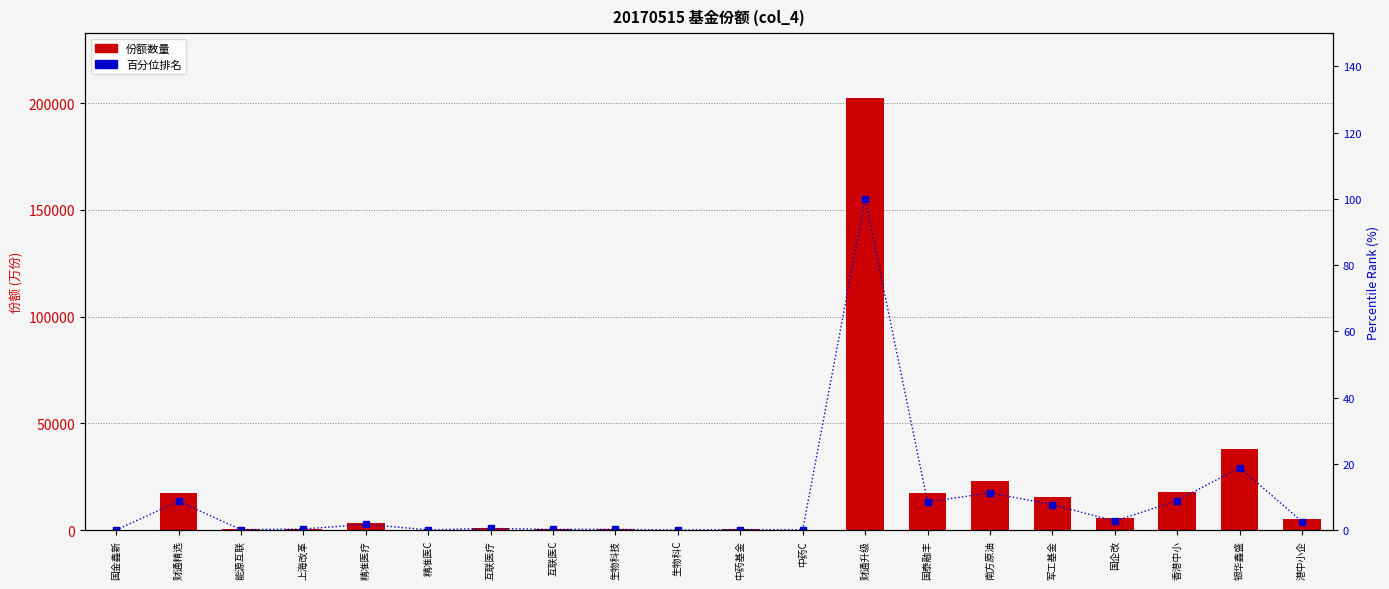

The 百分位排名 series shows 8.7 at 财通精选. True or false?

True